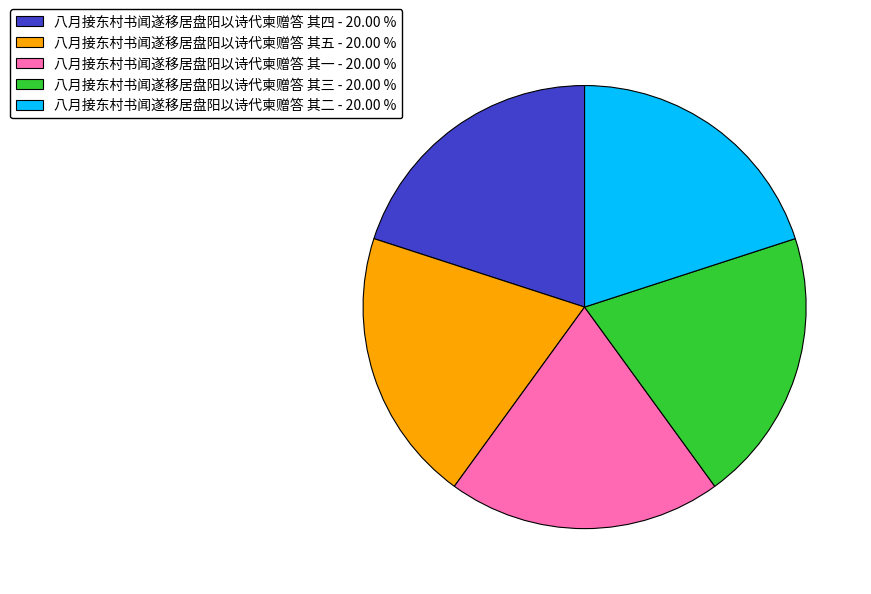

Approximately how many times larger is the value at 八月接东村书闻遂移居盘阳以诗代柬赠答 其三 compared to 八月接东村书闻遂移居盘阳以诗代柬赠答 其四?

1.0